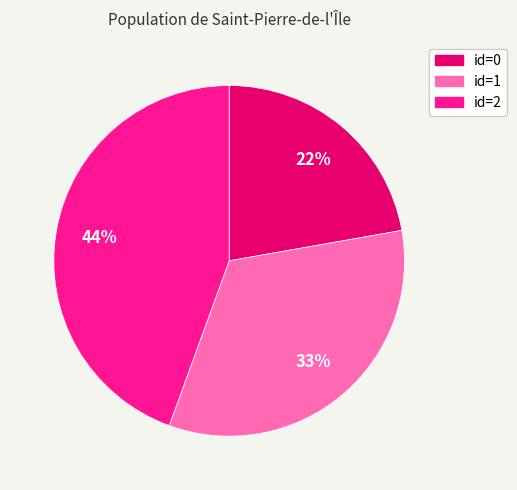

To the nearest percent, what is the average slice percentage?

33%